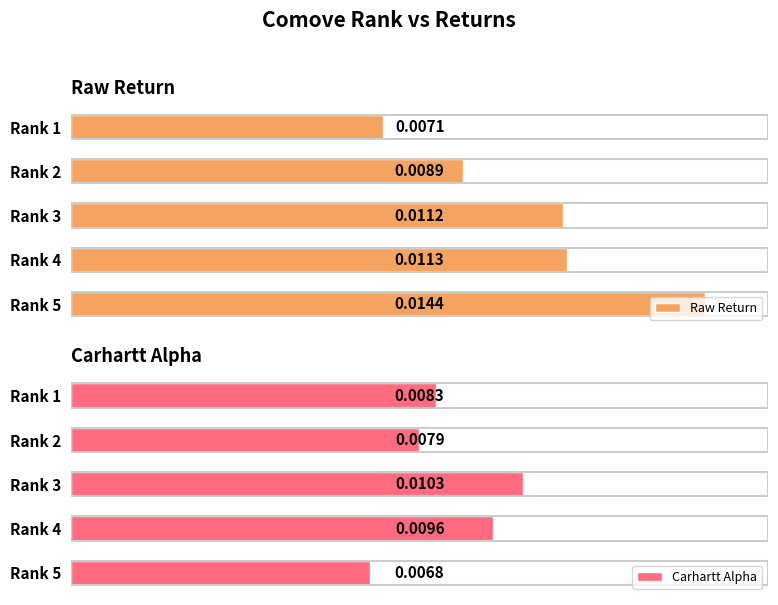

Rank the categories by Carhartt Alpha value from lowest to highest.

Rank 5, Rank 2, Rank 1, Rank 4, Rank 3